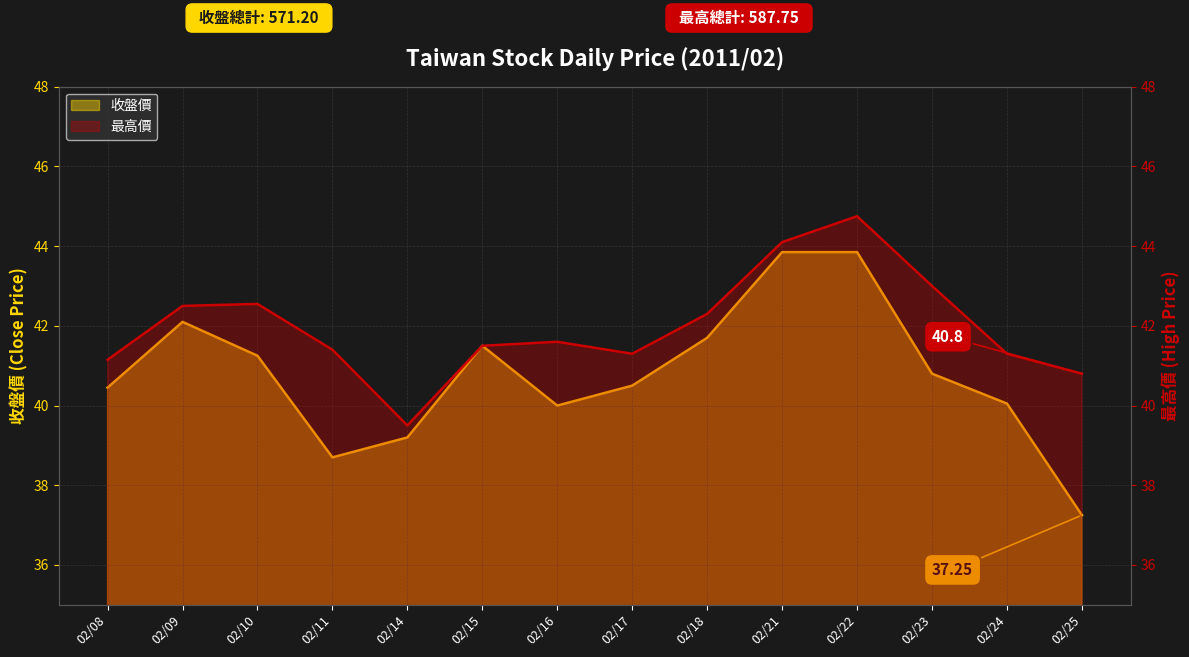

What is the spread (max minus min) of values at 02/22?

0.9